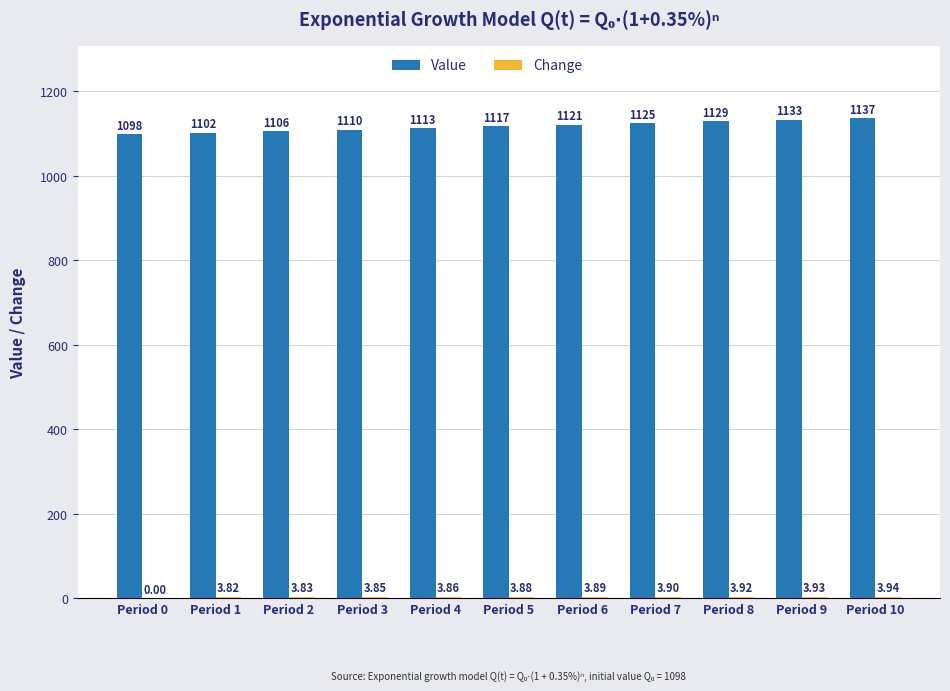

What value does the Value series have at Period 8?

1128.9